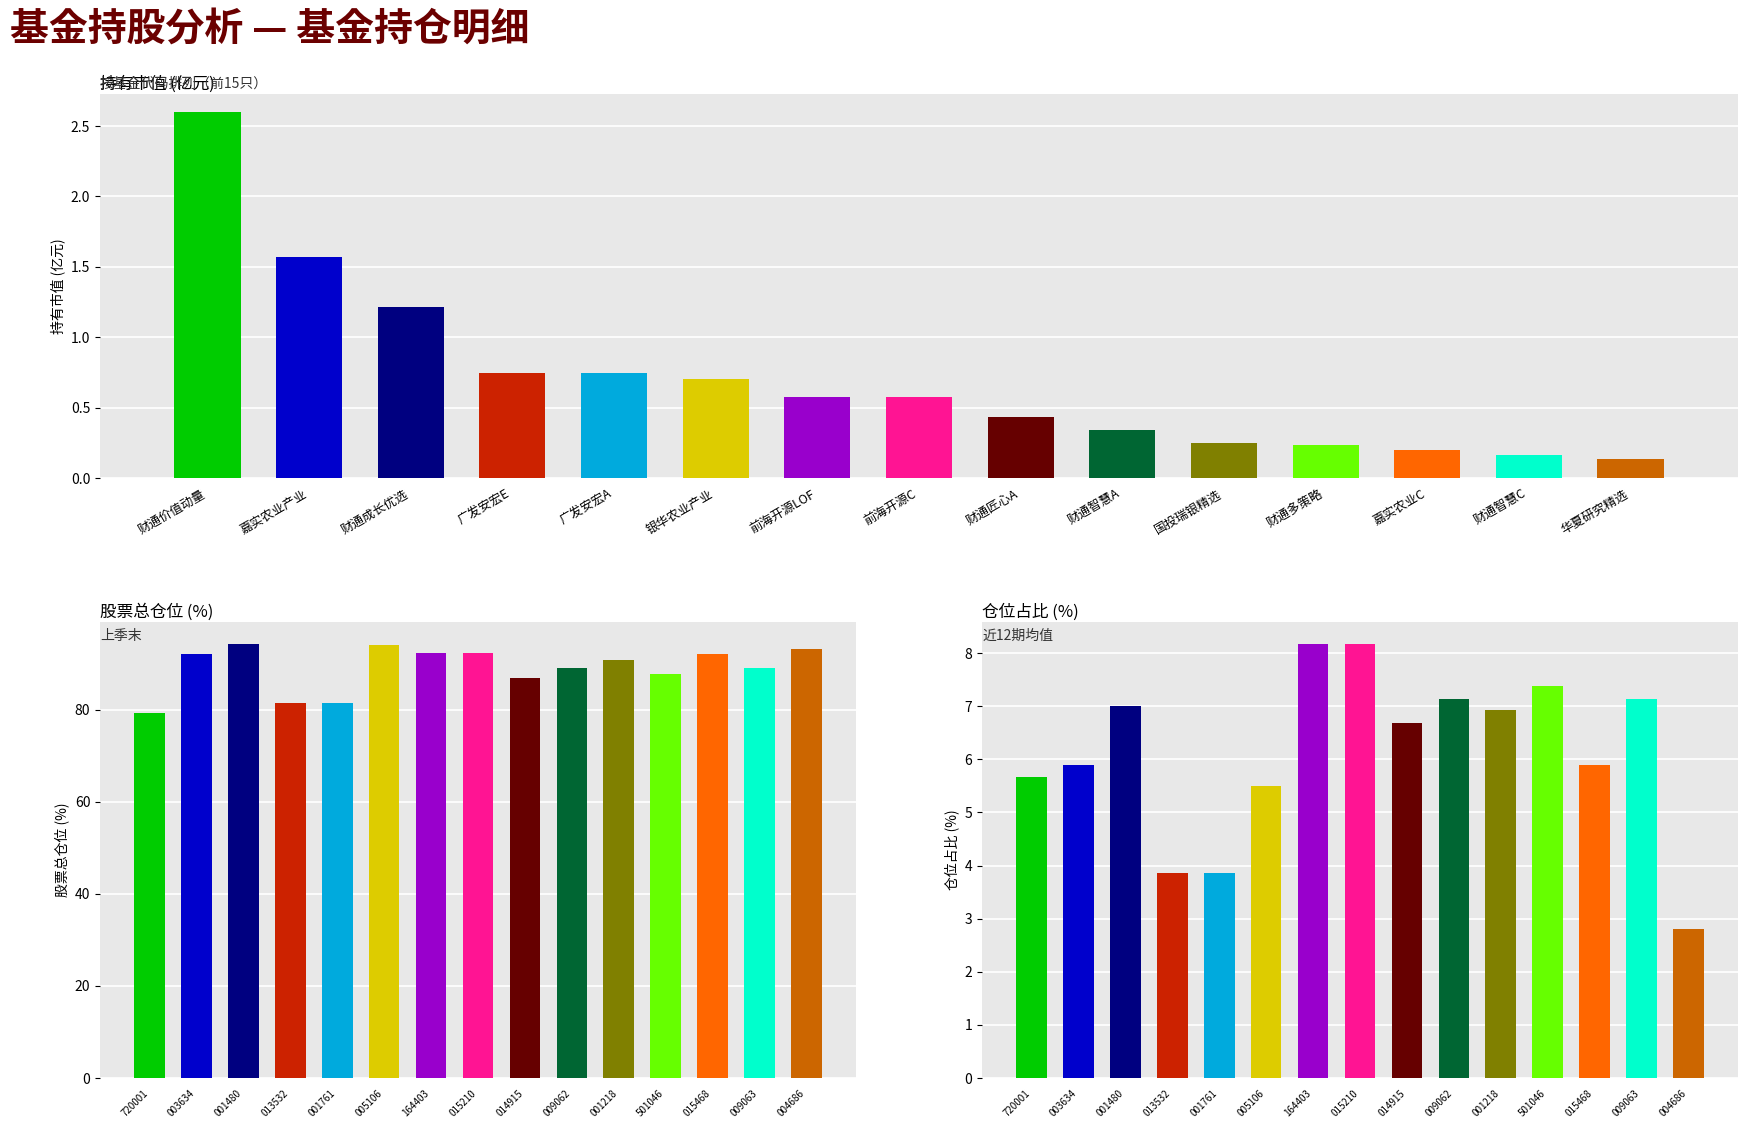

Which series has the largest range (max minus min)?

股票总仓位(%)